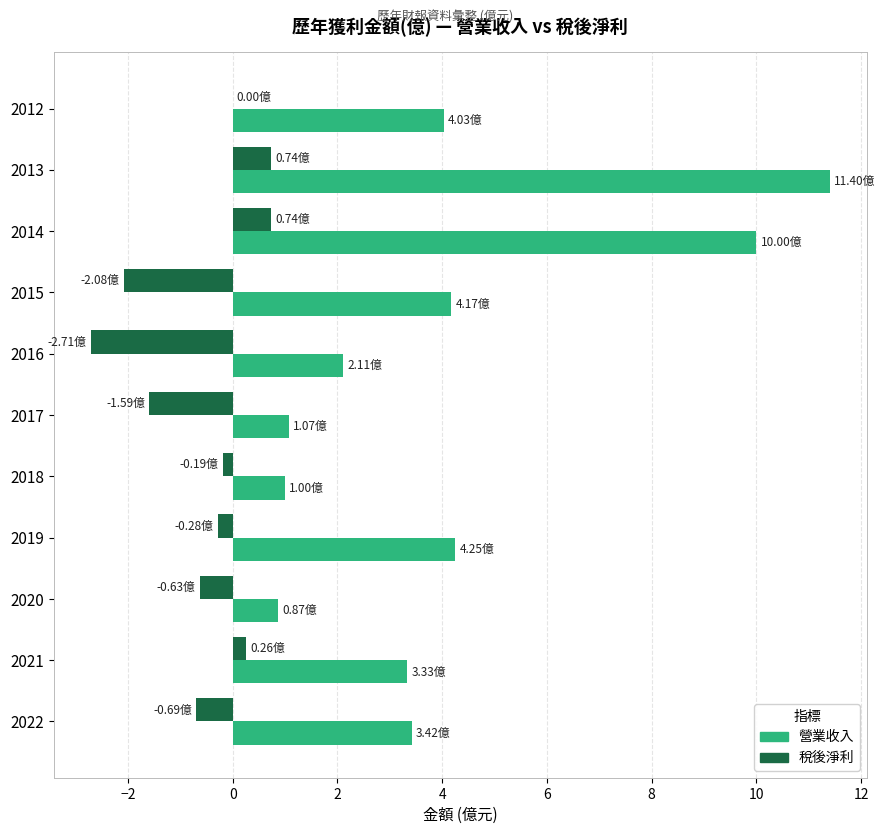

Is the value of 營業收入 at 2021 greater than the value of 稅後淨利 at 2016?

Yes